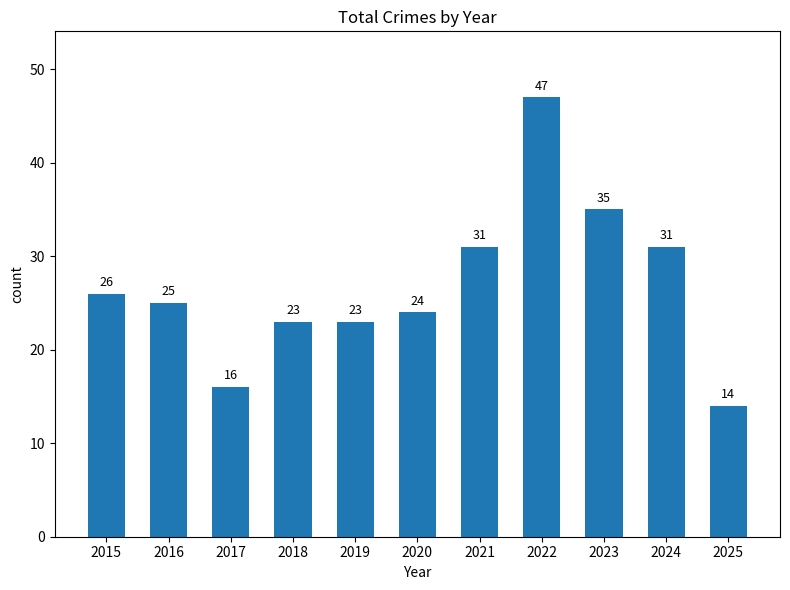

At which label does the data first exceed 25?

2015